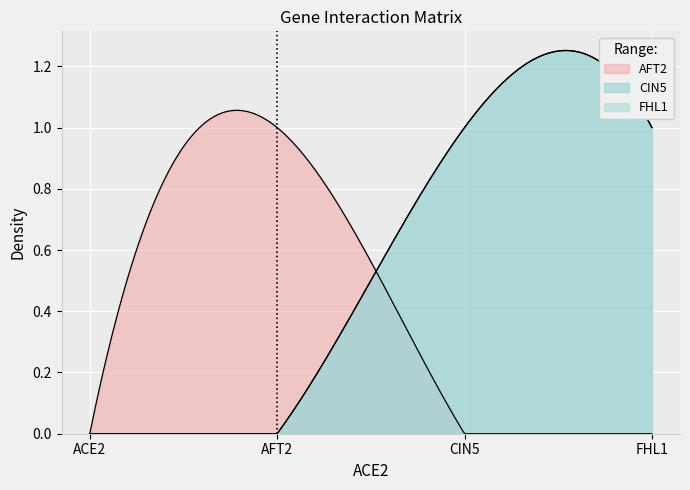

True or false: CIN5 and FHL1 cross at least once.

False